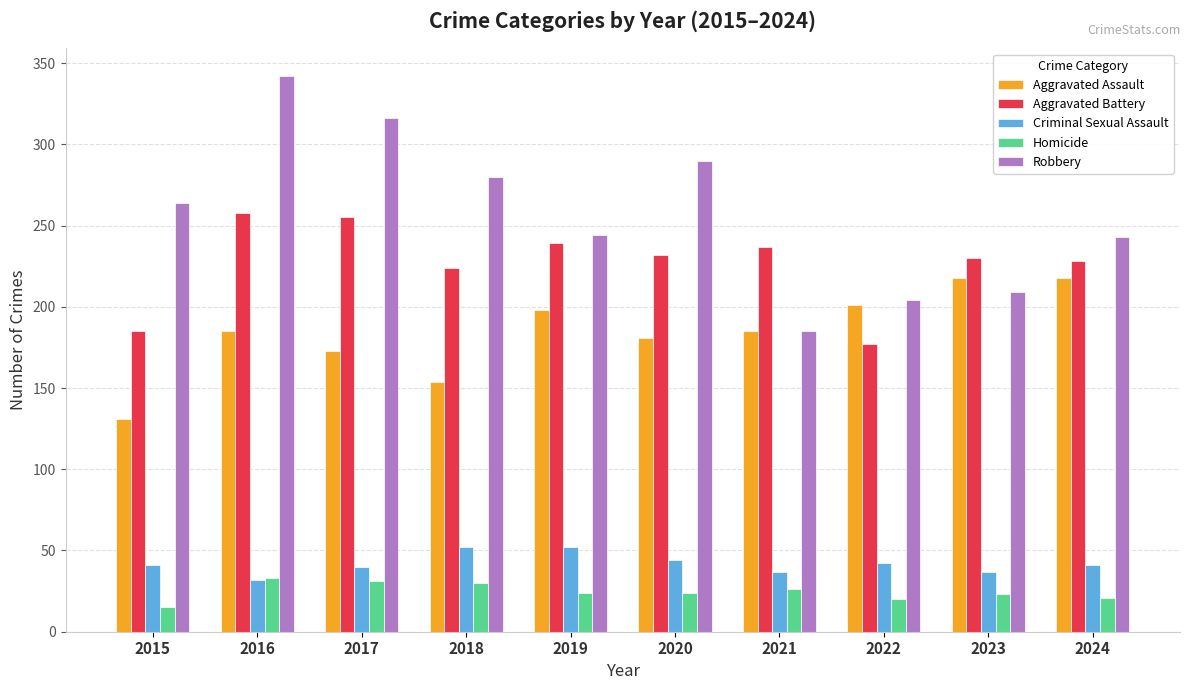

Between 2022 and 2024, which series saw the biggest shift?

Aggravated Battery